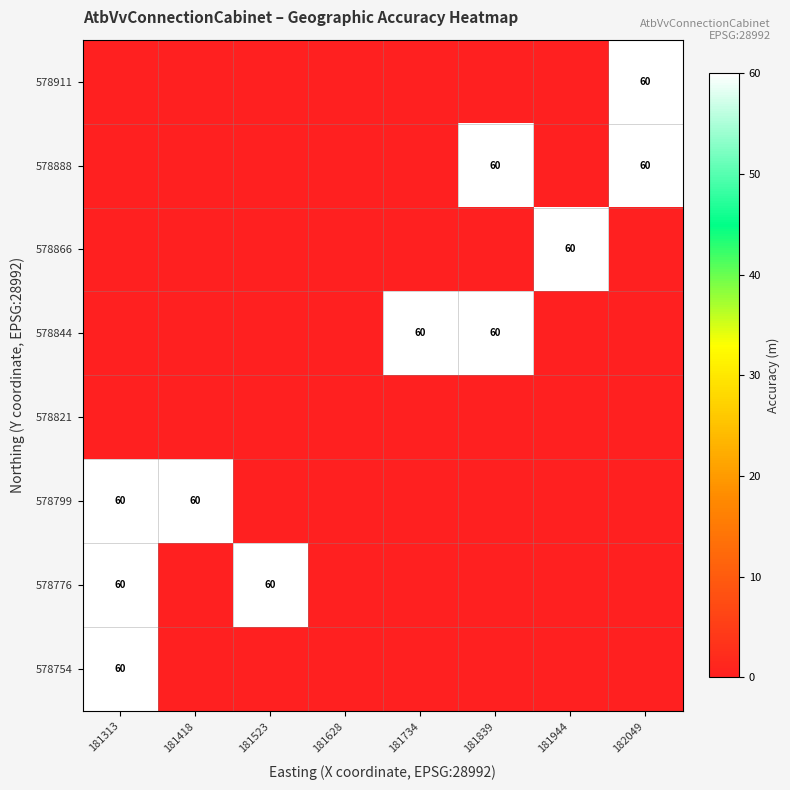

True or false: 578776 has a value of 60 at 181313.

True